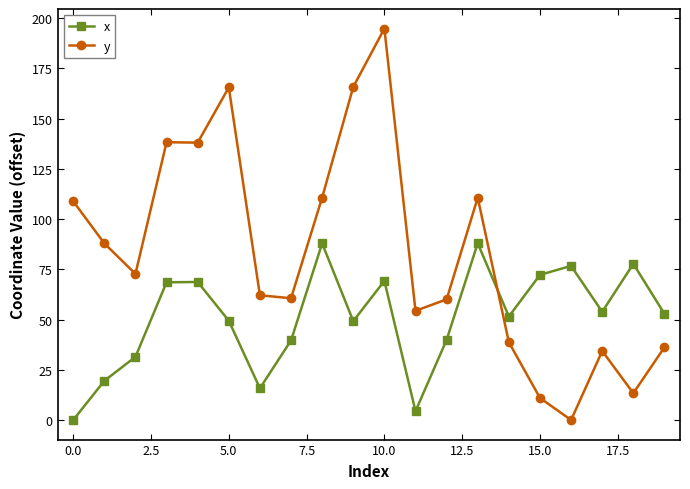

How many data points does each series have?

20